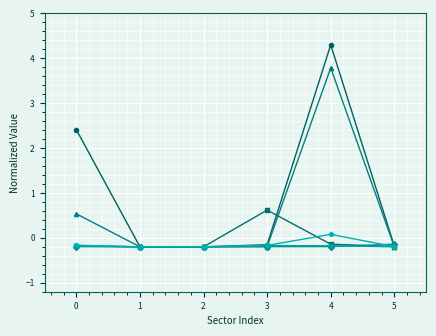

What is the spread (max minus min) of values at 3?

0.8